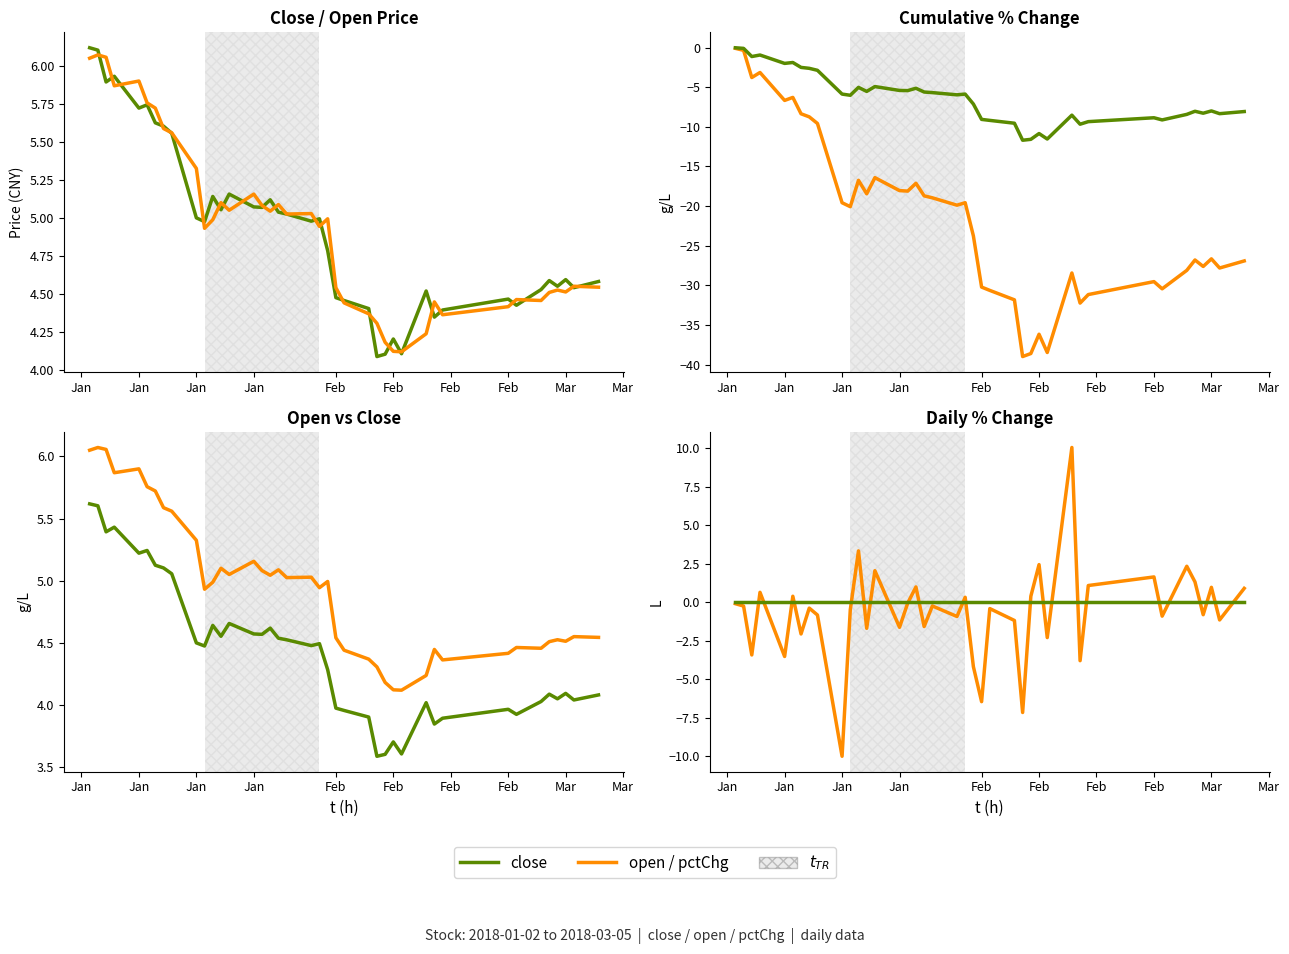

In close, how many points are higher than both neighbors (excluding endpoints)?

11